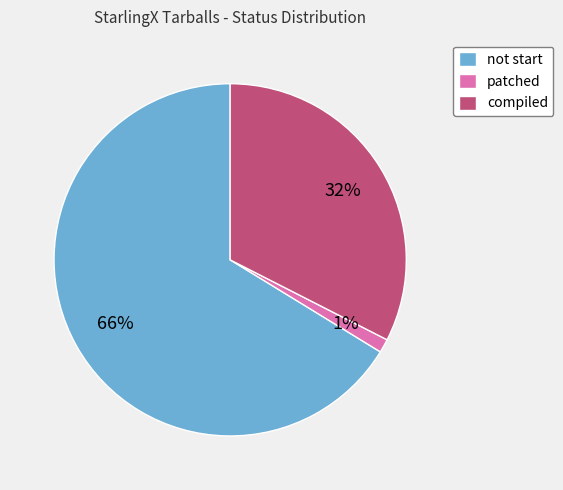

To the nearest percent, what portion does patched represent?

1%